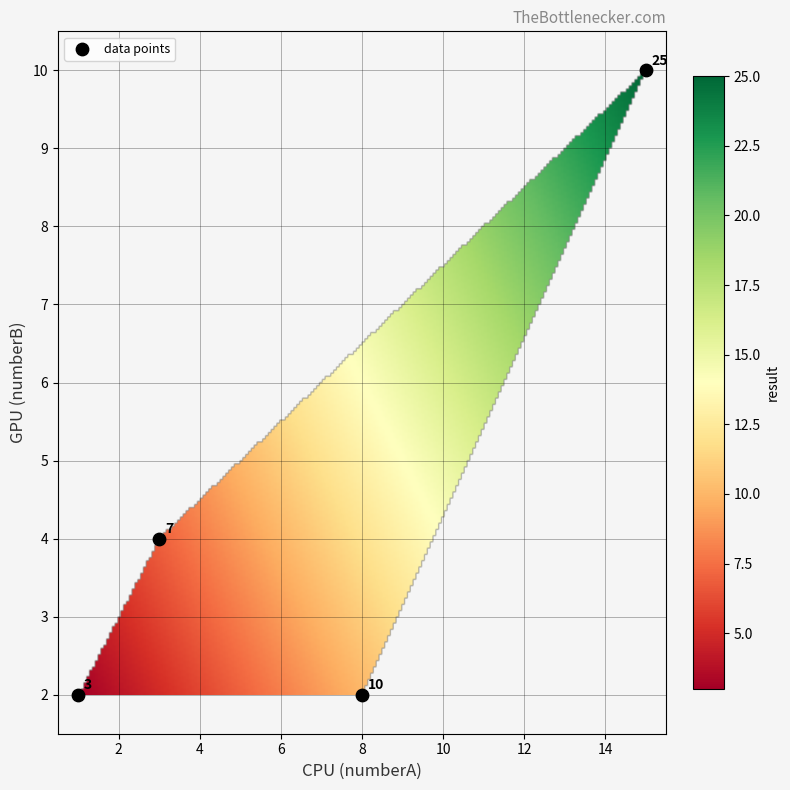

List the coordinates of all points as (X, Y) pairs, reading left to right.

(1, 2)  (3, 4)  (8, 2)  (15, 10)